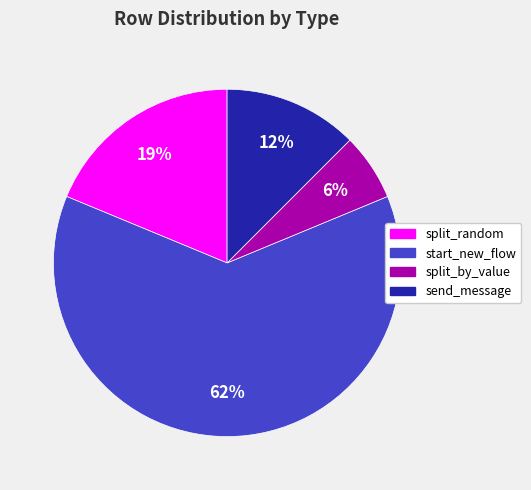

Which slice represents more than half of the pie?

start_new_flow